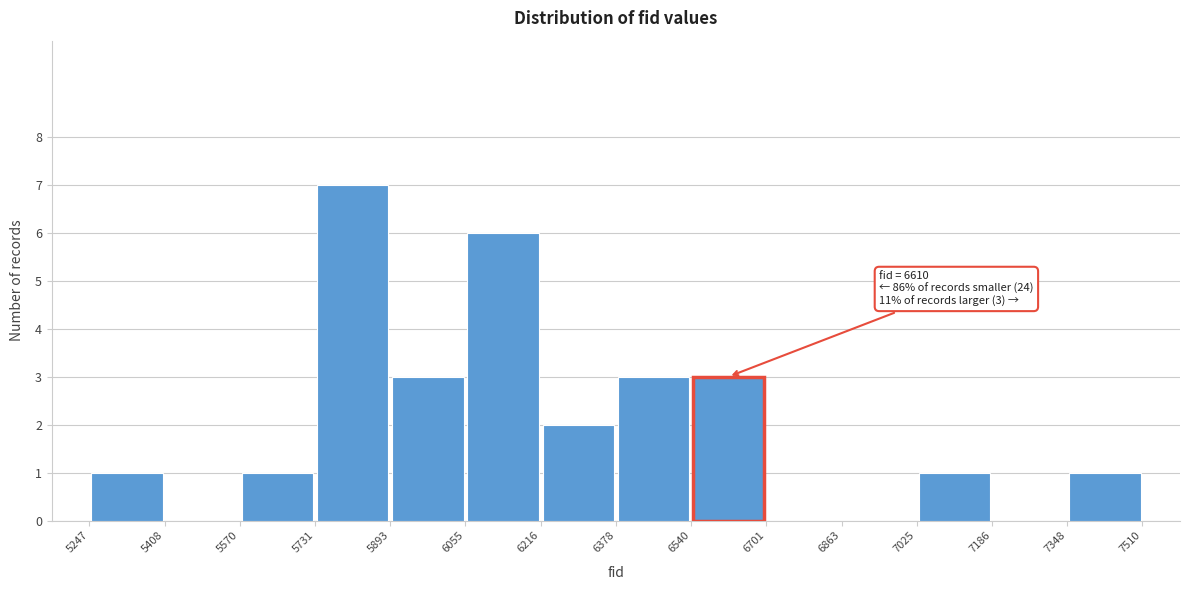

Which range on the x-axis has the tallest bar?

5731 to 5893